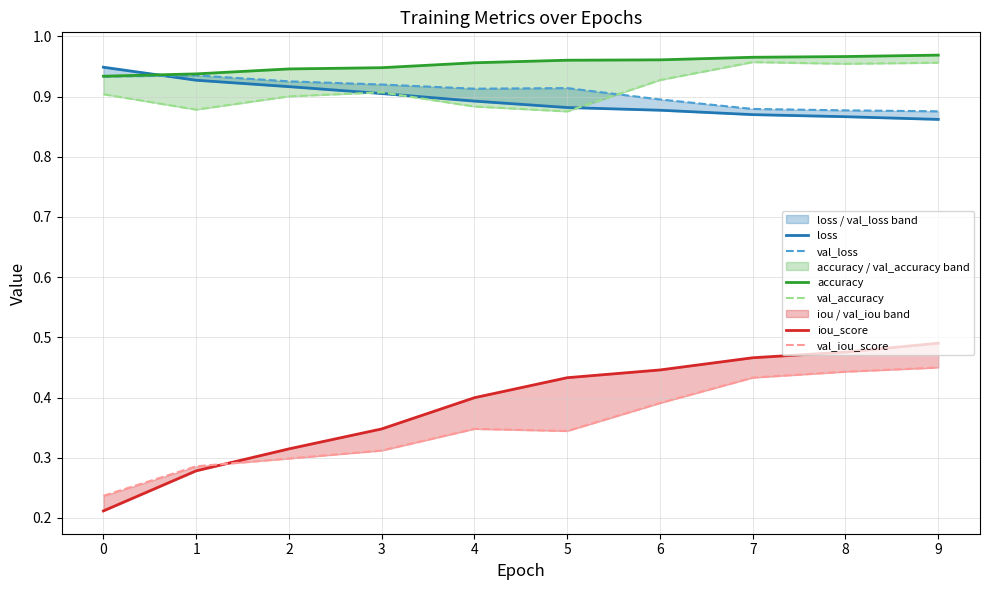

Reading left to right, extract all data points from this chart.

loss: 0=0.9	1=0.9	2=0.9	3=0.9	4=0.9	5=0.9	6=0.9	7=0.9	8=0.9	9=0.9
val_loss: 0=0.9	1=0.9	2=0.9	3=0.9	4=0.9	5=0.9	6=0.9	7=0.9	8=0.9	9=0.9
accuracy: 0=0.9	1=0.9	2=0.9	3=0.9	4=1.0	5=1.0	6=1.0	7=1.0	8=1.0	9=1.0
val_accuracy: 0=0.9	1=0.9	2=0.9	3=0.9	4=0.9	5=0.9	6=0.9	7=1.0	8=1.0	9=1.0
iou_score: 0=0.2	1=0.3	2=0.3	3=0.3	4=0.4	5=0.4	6=0.4	7=0.5	8=0.5	9=0.5
val_iou_score: 0=0.2	1=0.3	2=0.3	3=0.3	4=0.3	5=0.3	6=0.4	7=0.4	8=0.4	9=0.4